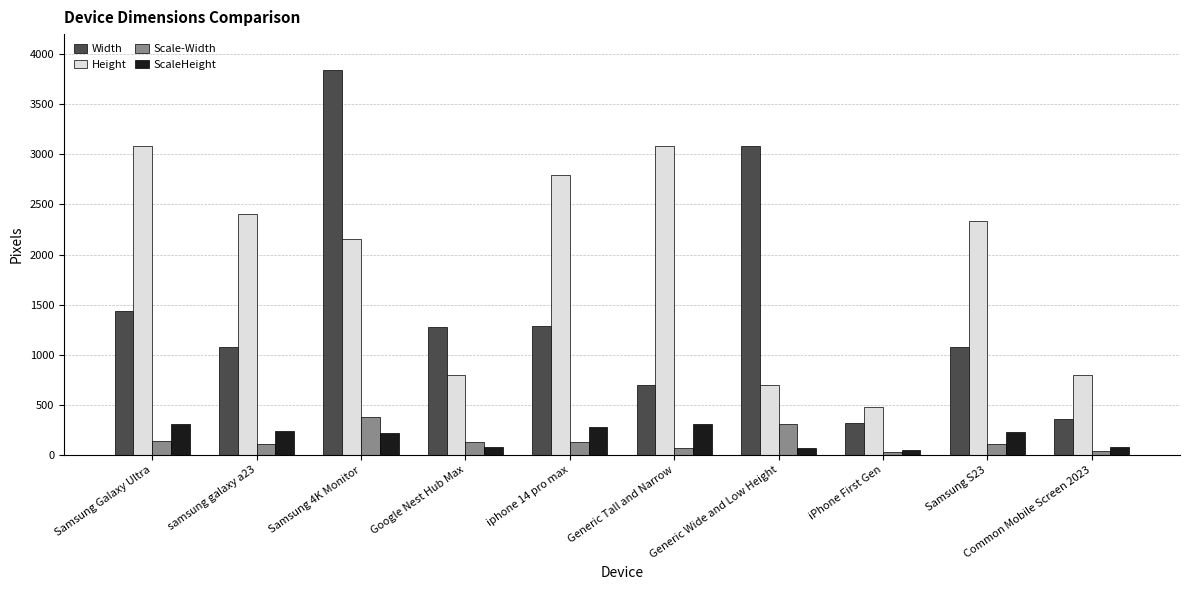

Rank the series by their maximum value, from lowest to highest.

ScaleHeight, Scale-Width, Height, Width